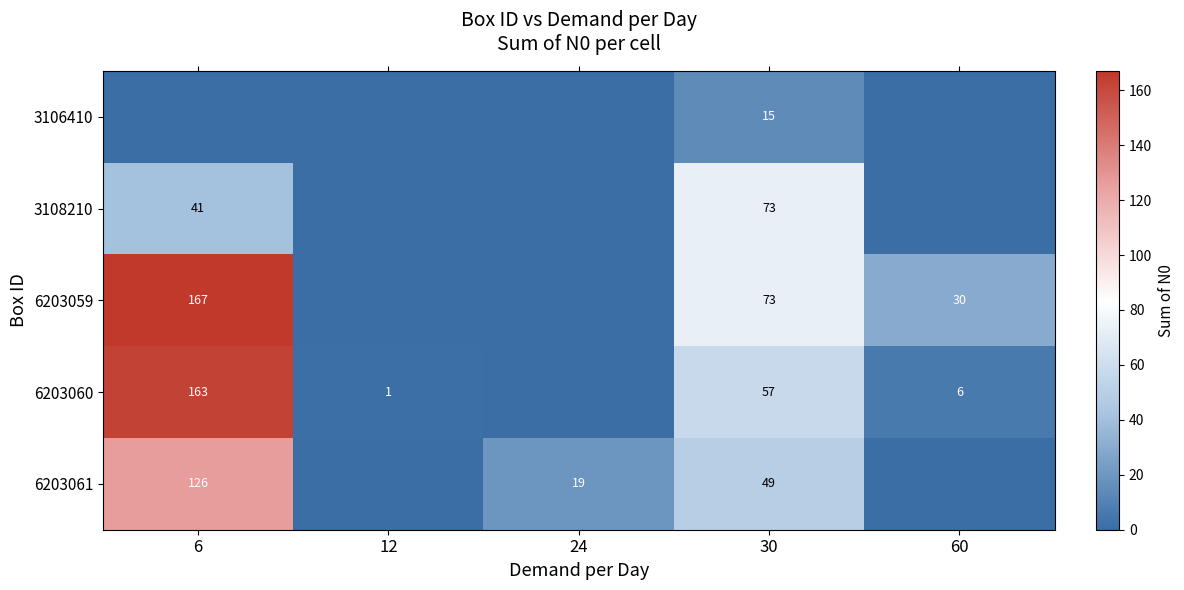

What is the maximum value shown in the chart?

167